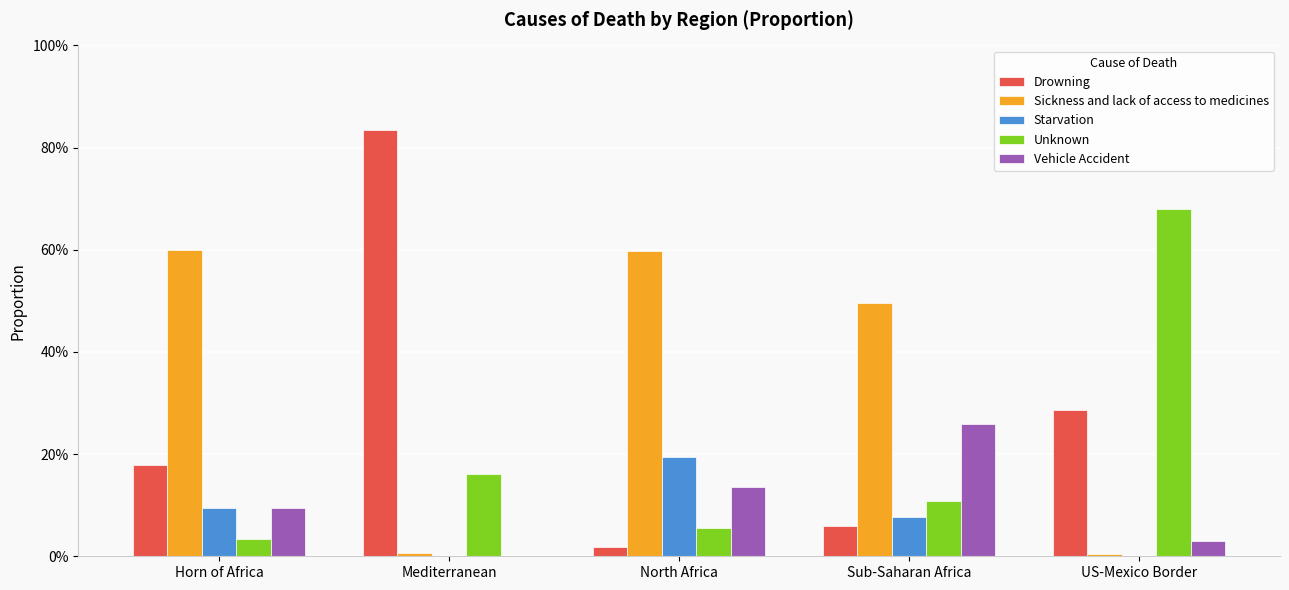

How many Vehicle Accident values are between 0 and 1?

5